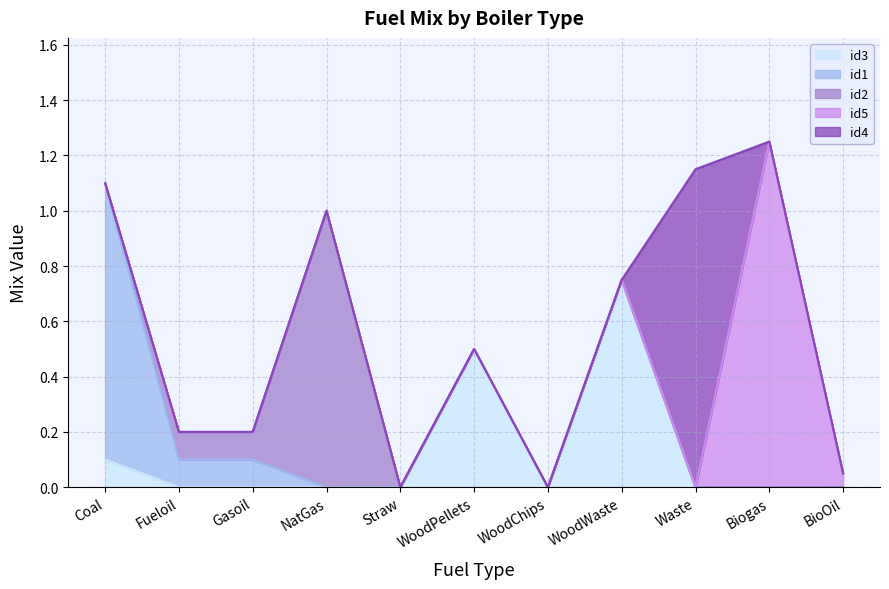

Which category has the lowest value across all series?

Fueloil